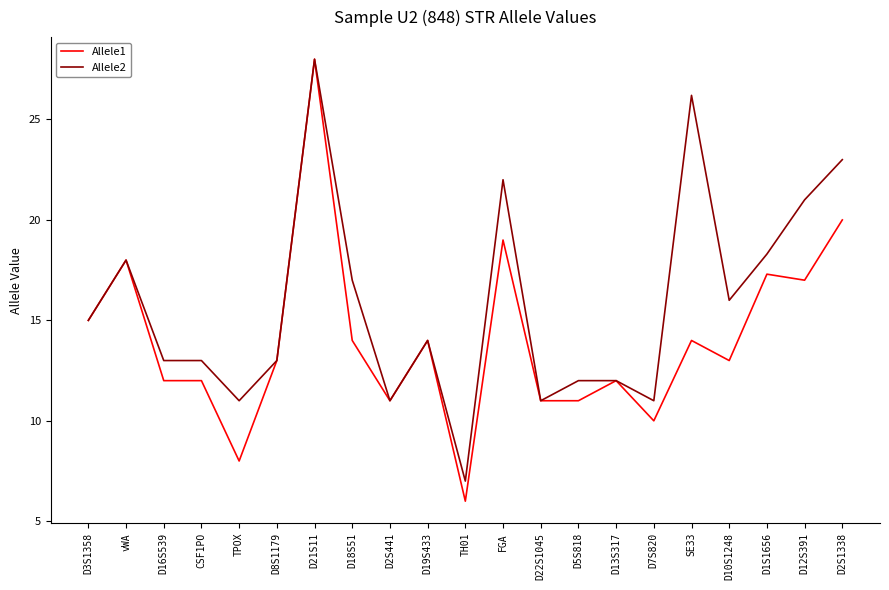

Where does the Allele1 series first go above 13?

D3S1358